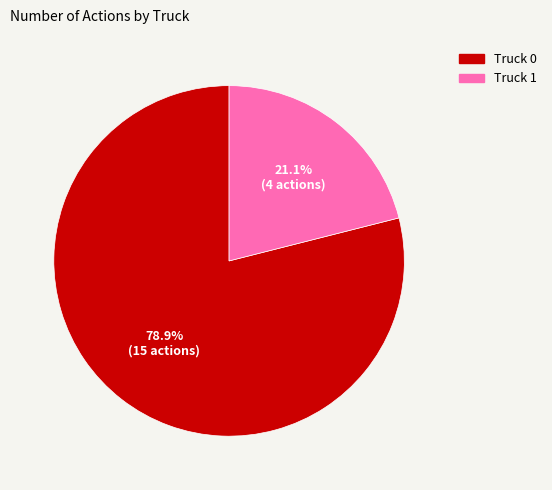

Combined, do Truck 0 and Truck 1 account for over 50%?

Yes